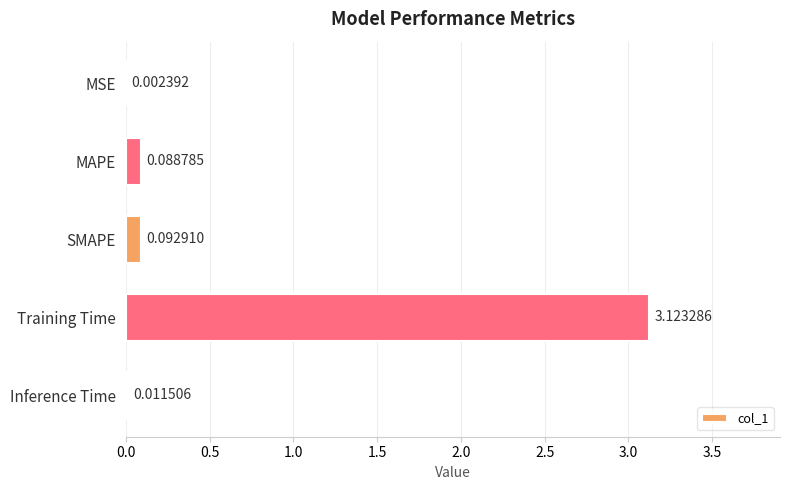

Between MSE and Inference Time, which is larger?

Inference Time